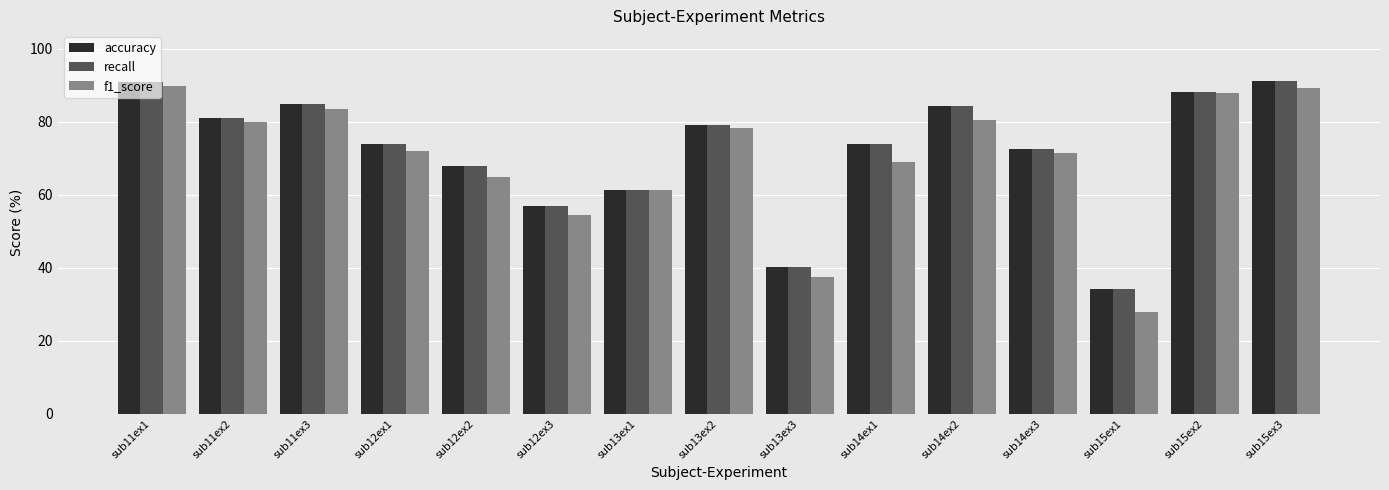

Is the value of recall at sub14ex2 greater than the value of accuracy at sub11ex1?

No